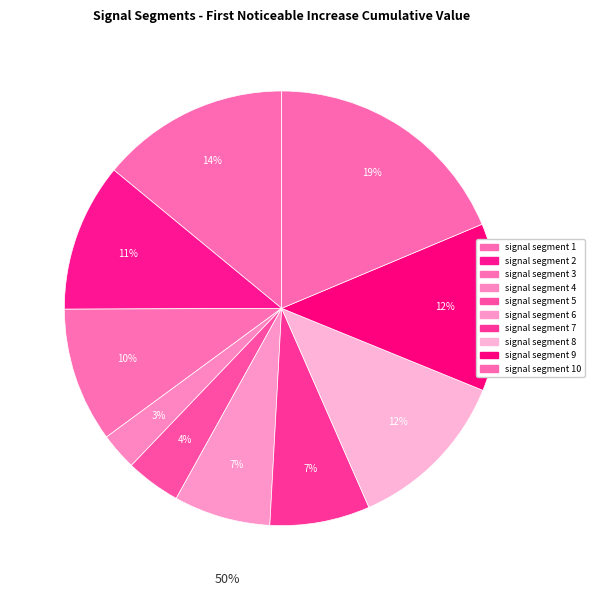

How many slices are in this pie chart?

10